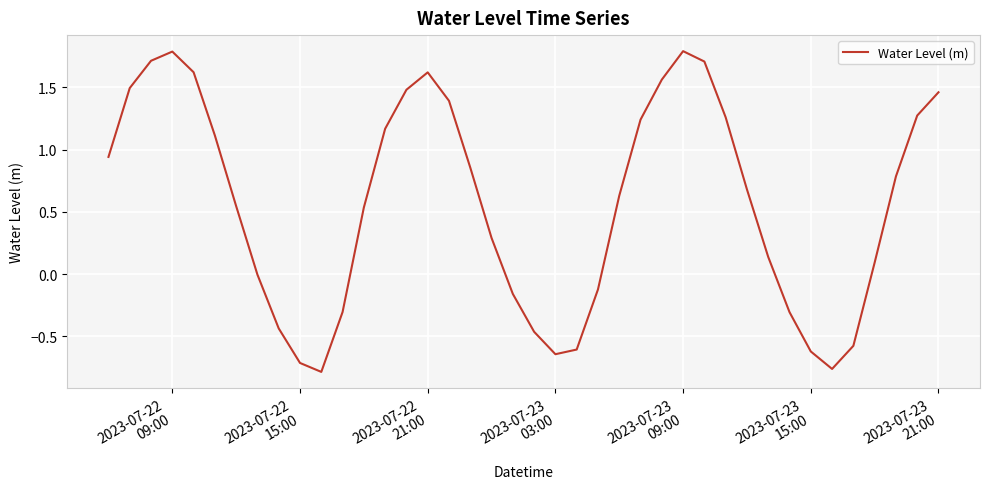

What is the difference between the maximum and minimum values?

2.6